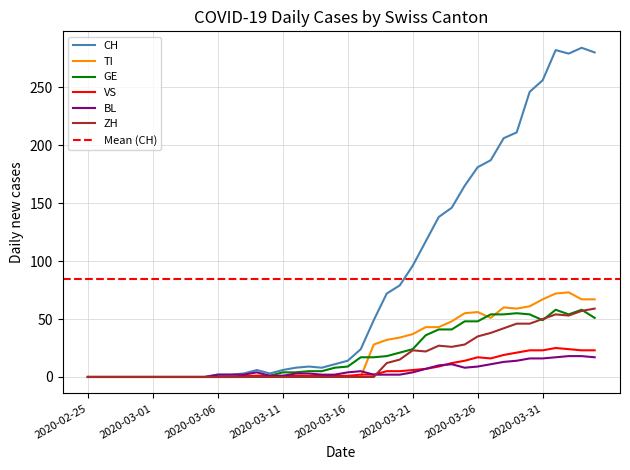

Reading right to left, list all the values displayed in this chart.

CH: 2020-04-04=280	2020-04-03=284	2020-04-02=279	2020-04-01=282	2020-03-31=256	2020-03-30=246	2020-03-29=211	2020-03-28=206	2020-03-27=187	2020-03-26=181	2020-03-25=165	2020-03-24=146	2020-03-23=138	2020-03-22=117	2020-03-21=96	2020-03-20=79	2020-03-19=72	2020-03-18=49	2020-03-17=24	2020-03-16=14	2020-03-15=11	2020-03-14=8	2020-03-13=9	2020-03-12=8	2020-03-11=6	2020-03-10=3	2020-03-09=6	2020-03-08=3	2020-03-07=2	2020-03-06=2	2020-03-05=0	2020-03-04=0	2020-03-03=0	2020-03-02=0	2020-03-01=0	2020-02-29=0	2020-02-28=0	2020-02-27=0	2020-02-26=0	2020-02-25=0
TI: 2020-04-04=67	2020-04-03=67	2020-04-02=73	2020-04-01=72	2020-03-31=67	2020-03-30=61	2020-03-29=59	2020-03-28=60	2020-03-27=51	2020-03-26=56	2020-03-25=55	2020-03-24=48	2020-03-23=43	2020-03-22=43	2020-03-21=37	2020-03-20=34	2020-03-19=32	2020-03-18=28	2020-03-17=0	2020-03-16=0	2020-03-15=0	2020-03-14=0	2020-03-13=0	2020-03-12=0	2020-03-11=0	2020-03-10=0	2020-03-09=0	2020-03-08=0	2020-03-07=0	2020-03-06=0	2020-03-05=0	2020-03-04=0	2020-03-03=0	2020-03-02=0	2020-03-01=0	2020-02-29=0	2020-02-28=0	2020-02-27=0	2020-02-26=0	2020-02-25=0
GE: 2020-04-04=51	2020-04-03=58	2020-04-02=54	2020-04-01=58	2020-03-31=49	2020-03-30=54	2020-03-29=55	2020-03-28=54	2020-03-27=54	2020-03-26=48	2020-03-25=48	2020-03-24=41	2020-03-23=41	2020-03-22=36	2020-03-21=24	2020-03-20=21	2020-03-19=18	2020-03-18=17	2020-03-17=17	2020-03-16=9	2020-03-15=8	2020-03-14=5	2020-03-13=5	2020-03-12=4	2020-03-11=4	2020-03-10=1	2020-03-09=1	2020-03-08=0	2020-03-07=0	2020-03-06=0	2020-03-05=0	2020-03-04=0	2020-03-03=0	2020-03-02=0	2020-03-01=0	2020-02-29=0	2020-02-28=0	2020-02-27=0	2020-02-26=0	2020-02-25=0
VS: 2020-04-04=23	2020-04-03=23	2020-04-02=24	2020-04-01=25	2020-03-31=23	2020-03-30=23	2020-03-29=21	2020-03-28=19	2020-03-27=16	2020-03-26=17	2020-03-25=14	2020-03-24=12	2020-03-23=9	2020-03-22=7	2020-03-21=6	2020-03-20=5	2020-03-19=5	2020-03-18=2	2020-03-17=2	2020-03-16=1	2020-03-15=1	2020-03-14=1	2020-03-13=1	2020-03-12=1	2020-03-11=1	2020-03-10=1	2020-03-09=1	2020-03-08=1	2020-03-07=0	2020-03-06=0	2020-03-05=0	2020-03-04=0	2020-03-03=0	2020-03-02=0	2020-03-01=0	2020-02-29=0	2020-02-28=0	2020-02-27=0	2020-02-26=0	2020-02-25=0
BL: 2020-04-04=17	2020-04-03=18	2020-04-02=18	2020-04-01=17	2020-03-31=16	2020-03-30=16	2020-03-29=14	2020-03-28=13	2020-03-27=11	2020-03-26=9	2020-03-25=8	2020-03-24=11	2020-03-23=10	2020-03-22=7	2020-03-21=4	2020-03-20=2	2020-03-19=2	2020-03-18=2	2020-03-17=5	2020-03-16=4	2020-03-15=2	2020-03-14=2	2020-03-13=3	2020-03-12=3	2020-03-11=1	2020-03-10=1	2020-03-09=4	2020-03-08=2	2020-03-07=2	2020-03-06=2	2020-03-05=0	2020-03-04=0	2020-03-03=0	2020-03-02=0	2020-03-01=0	2020-02-29=0	2020-02-28=0	2020-02-27=0	2020-02-26=0	2020-02-25=0
ZH: 2020-04-04=59	2020-04-03=57	2020-04-02=53	2020-04-01=54	2020-03-31=50	2020-03-30=46	2020-03-29=46	2020-03-28=42	2020-03-27=38	2020-03-26=35	2020-03-25=28	2020-03-24=26	2020-03-23=27	2020-03-22=22	2020-03-21=23	2020-03-20=15	2020-03-19=12	2020-03-18=0	2020-03-17=0	2020-03-16=0	2020-03-15=0	2020-03-14=0	2020-03-13=0	2020-03-12=0	2020-03-11=0	2020-03-10=0	2020-03-09=0	2020-03-08=0	2020-03-07=0	2020-03-06=0	2020-03-05=0	2020-03-04=0	2020-03-03=0	2020-03-02=0	2020-03-01=0	2020-02-29=0	2020-02-28=0	2020-02-27=0	2020-02-26=0	2020-02-25=0